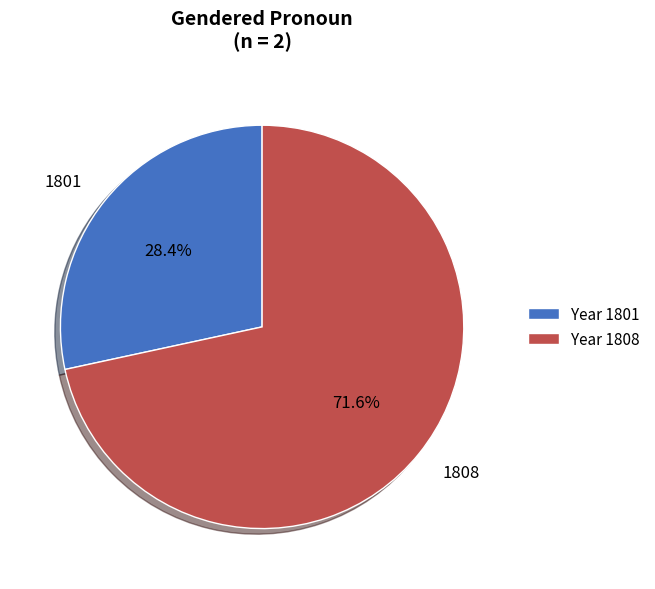

How many segments does this pie chart have?

2